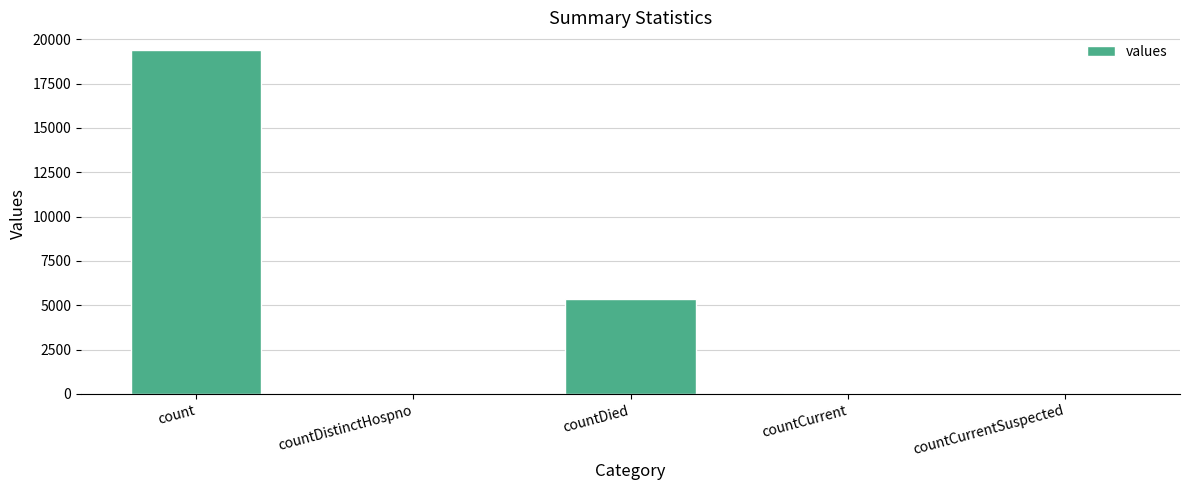

What is the approximate value at countDistinctHospno, to the nearest 50?

50